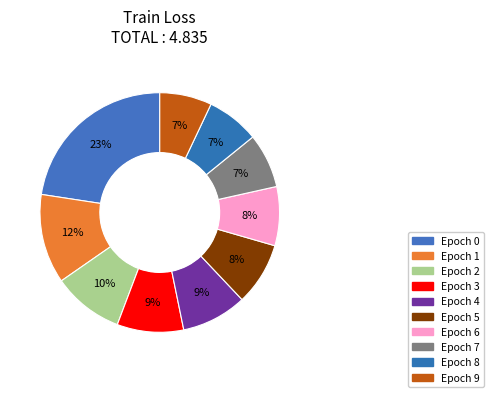

How many slices are in this pie chart?

10